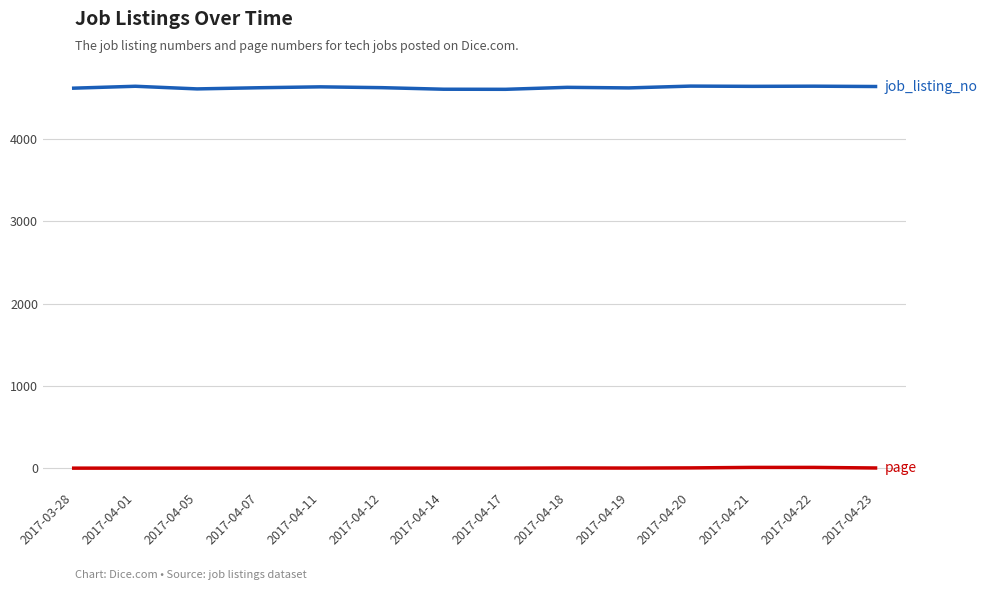

What is the greatest value displayed?

4640